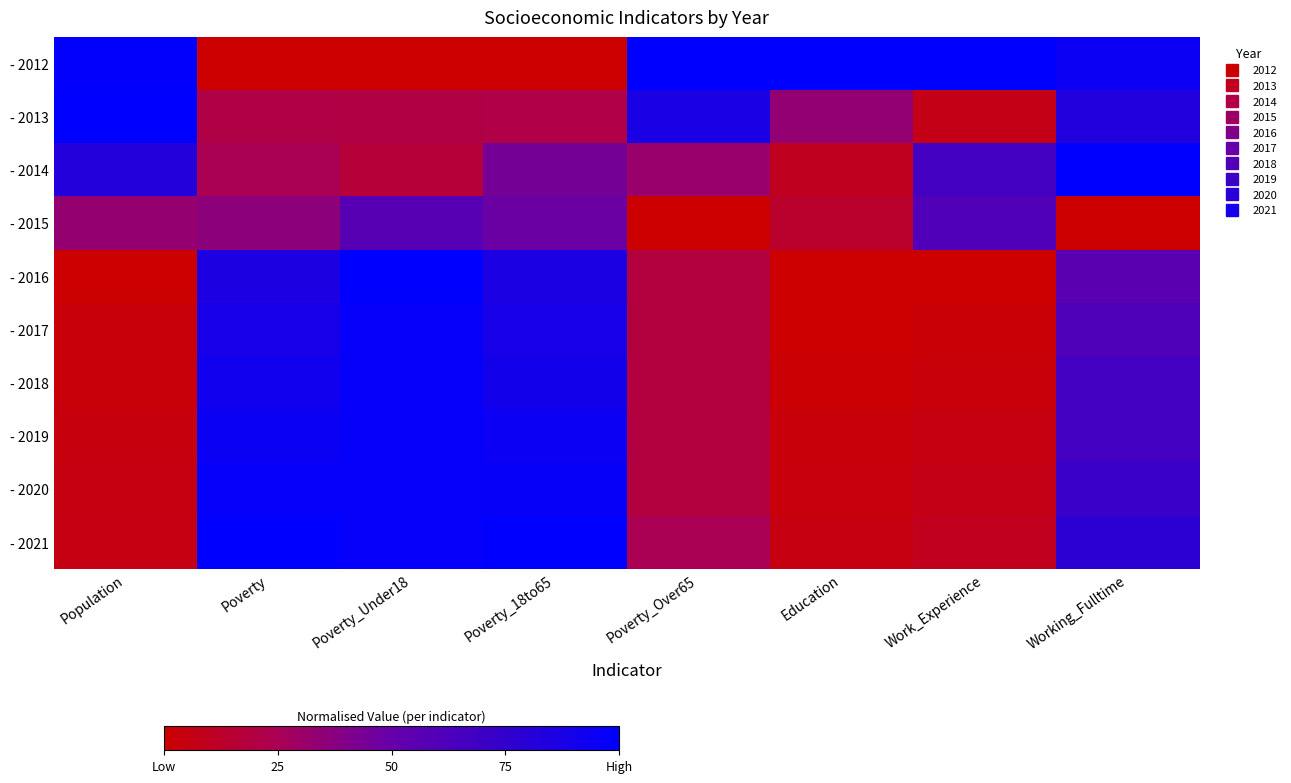

What is the total value across all series at Population?

3.4